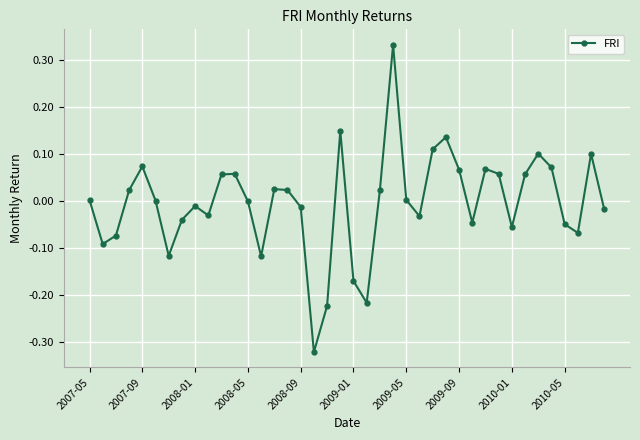

True or false: the data has more than 2 interior local peaks.

True